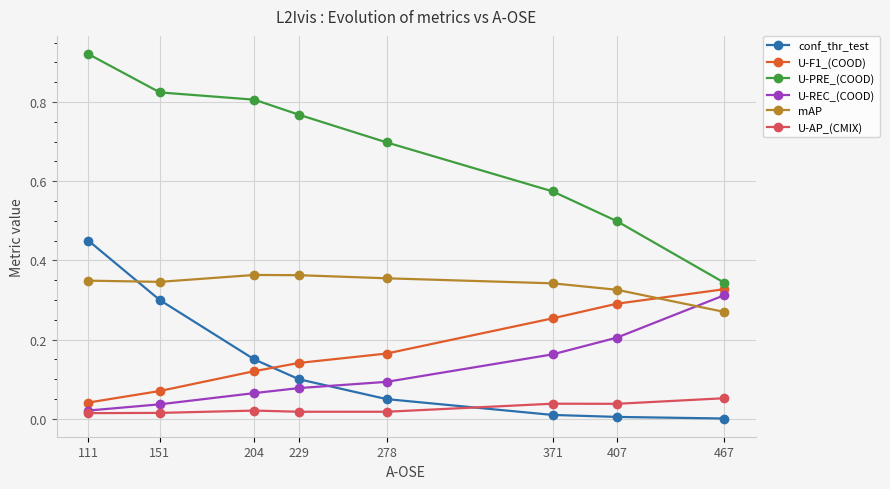

Which series has the widest spread of values?

U-PRE_(COOD)